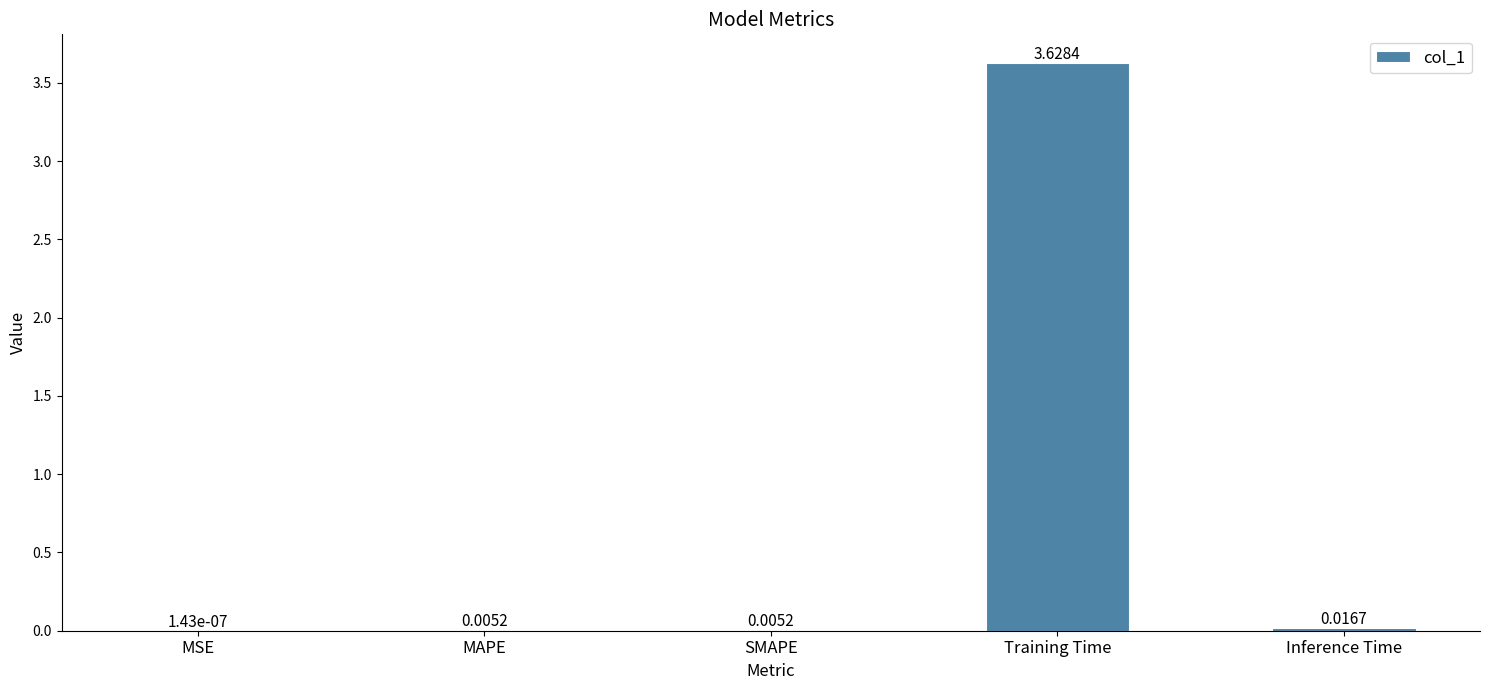

Where is the data nearest to the value 1?

Inference Time